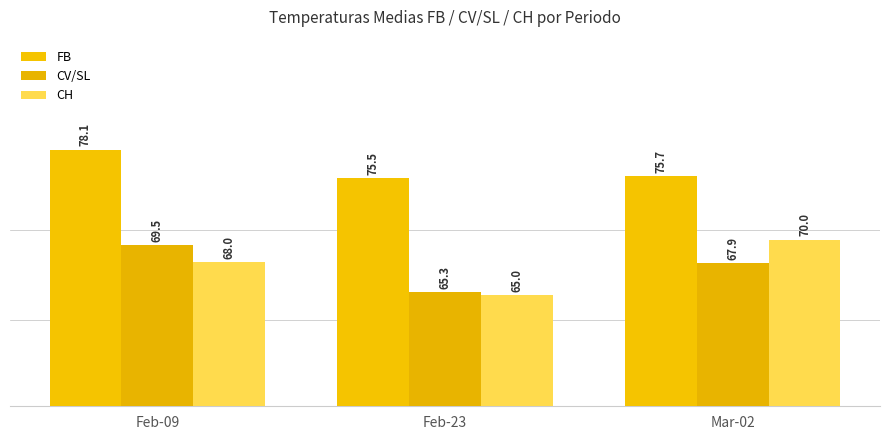

What is the minimum value for FB?

75.5